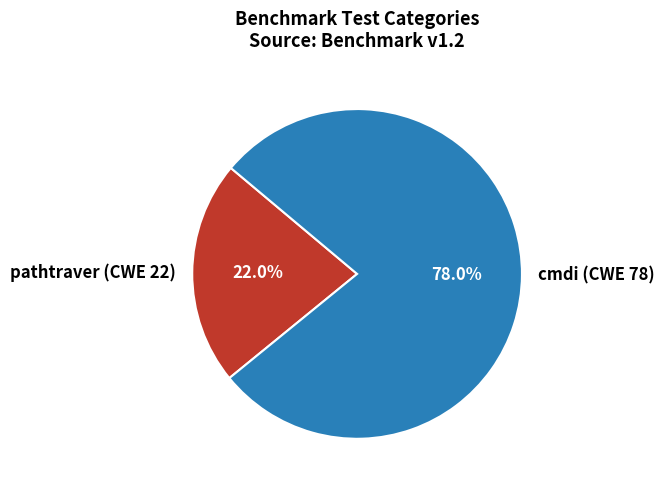

Is the sum of cmdi (CWE 78) and pathtraver (CWE 22) greater than half?

Yes